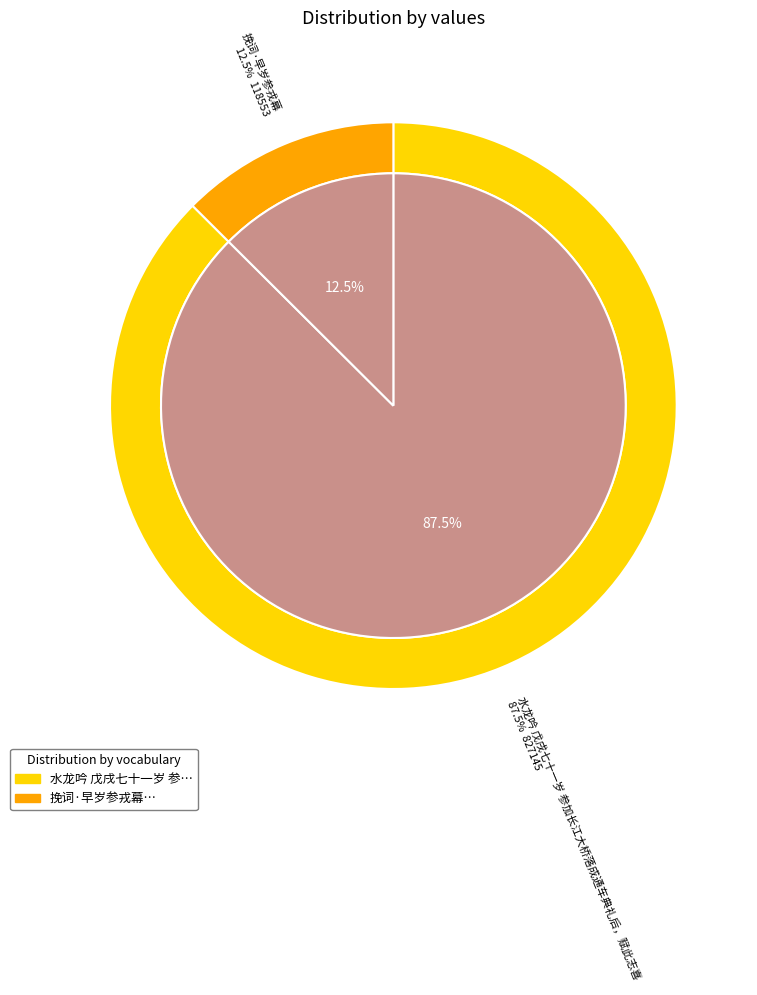

To the nearest percent, what percentage of the pie is 水龙吟 戊戌七十一岁 参加长江大桥落成通车典礼后，赋此志喜?

87%